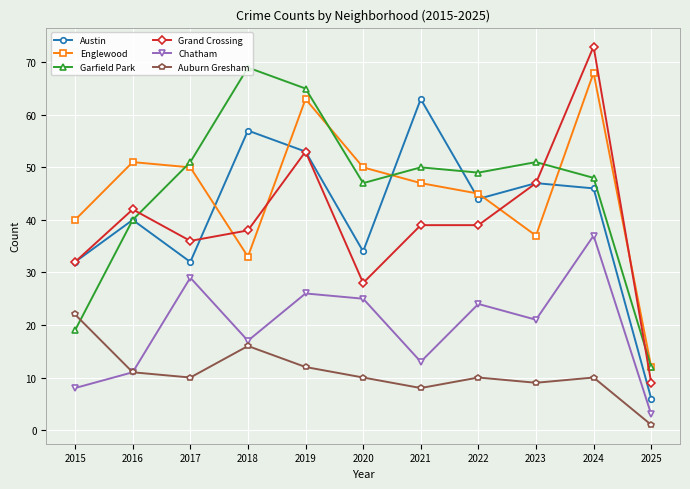

Where does the Auburn Gresham series first go above 10?

2015